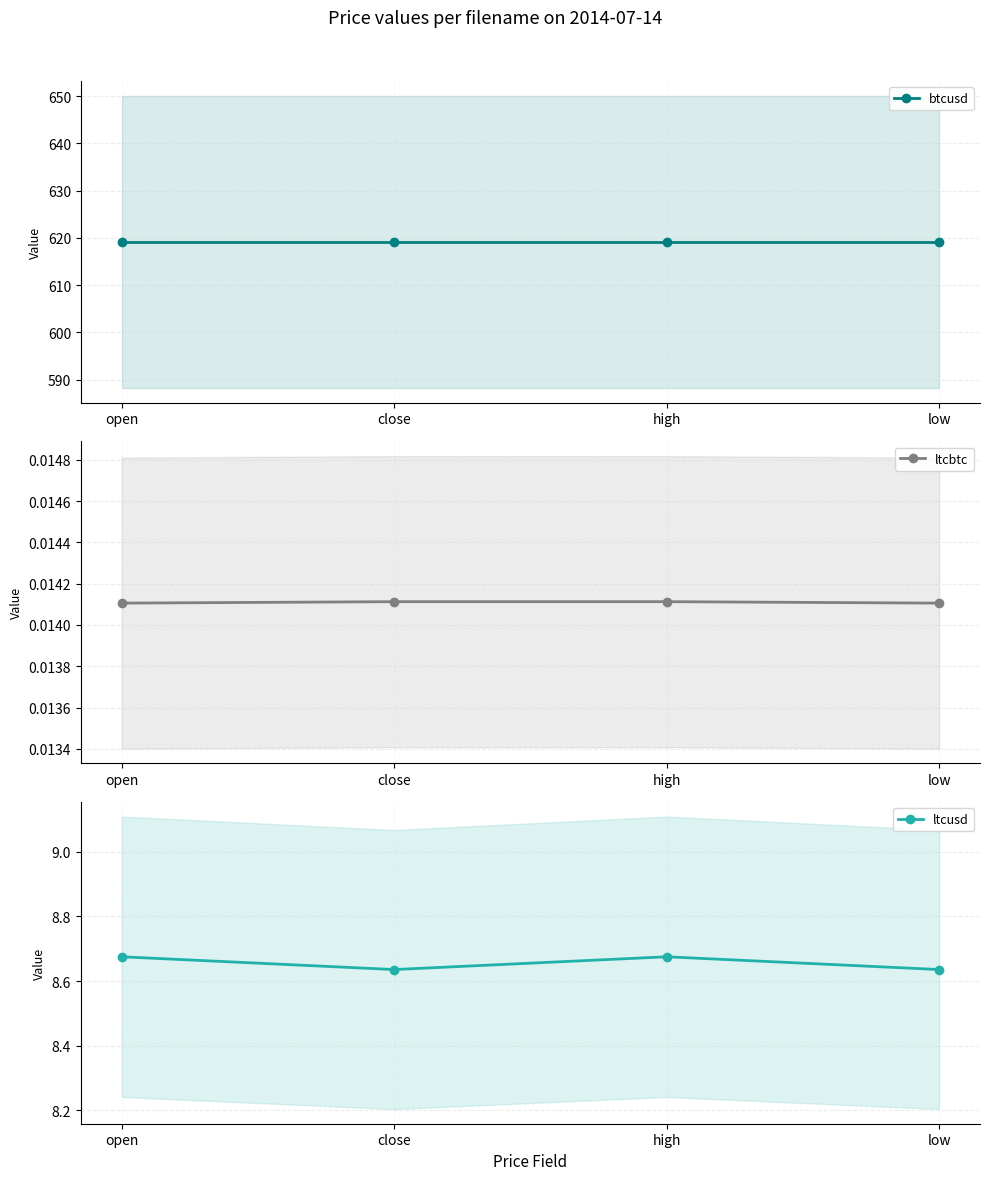

How many data points does each series have?

4